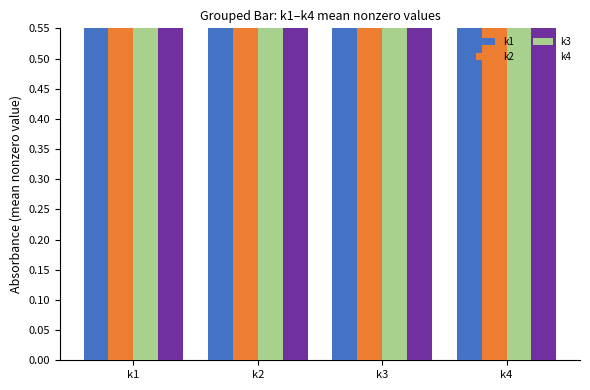

Where is k1 nearest to the value 5?

k3